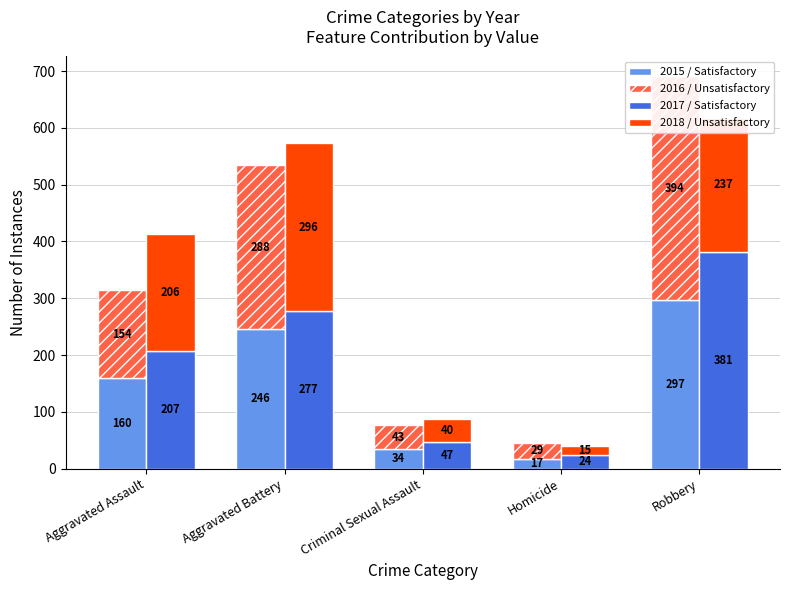

What is the total value across all series at Criminal Sexual Assault?

164